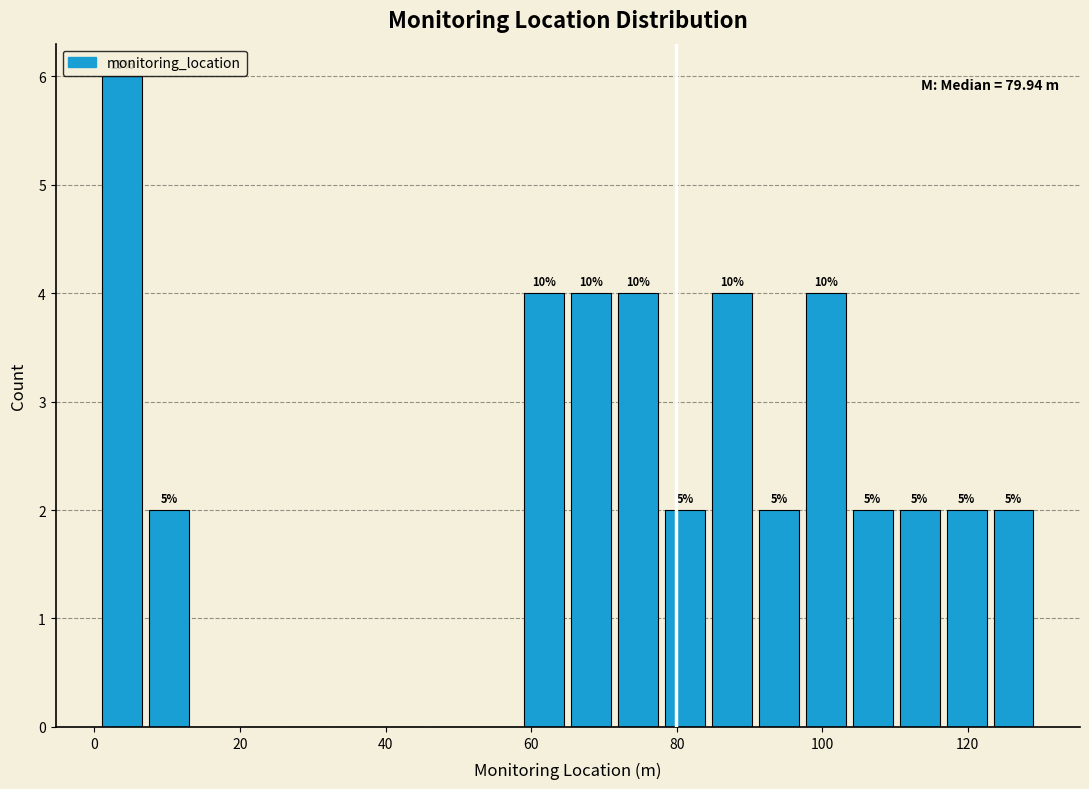

Around what value on the x-axis is the tallest bar? Give the approximate position of its centre, as read against the axis.

4